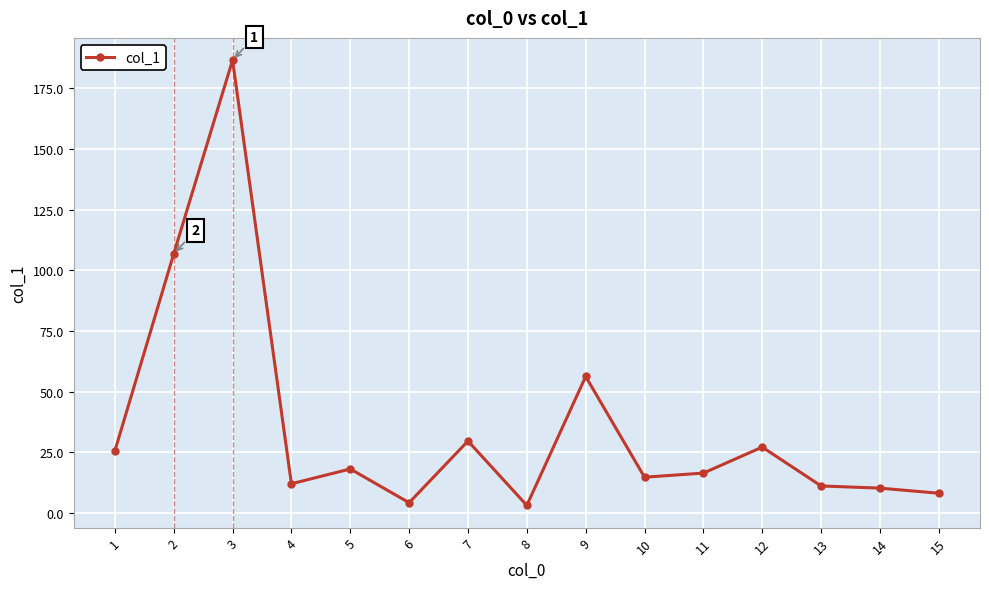

What is the value of the 8th point from the left?

3.2